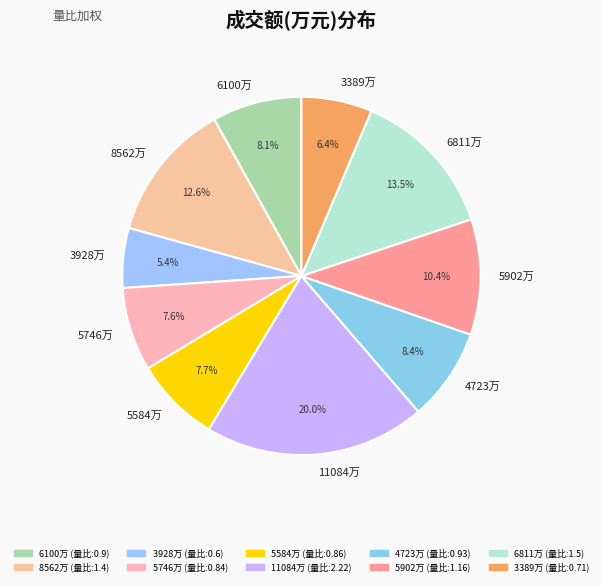

Which category has the biggest portion of the pie?

11084万